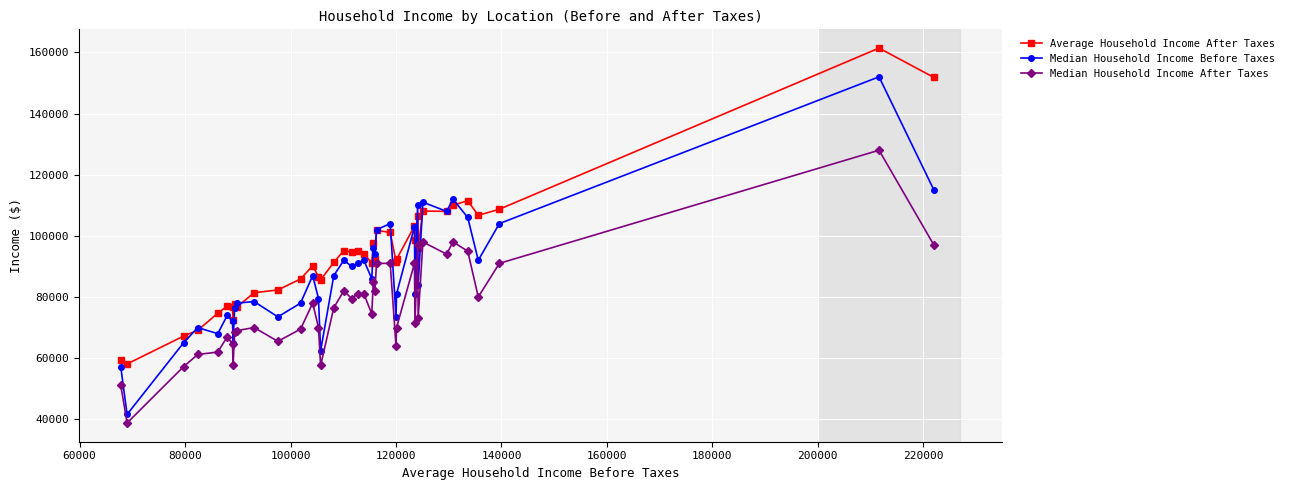

What is the value of the Median Household Income Before Taxes point at the 7th from the left?

72000